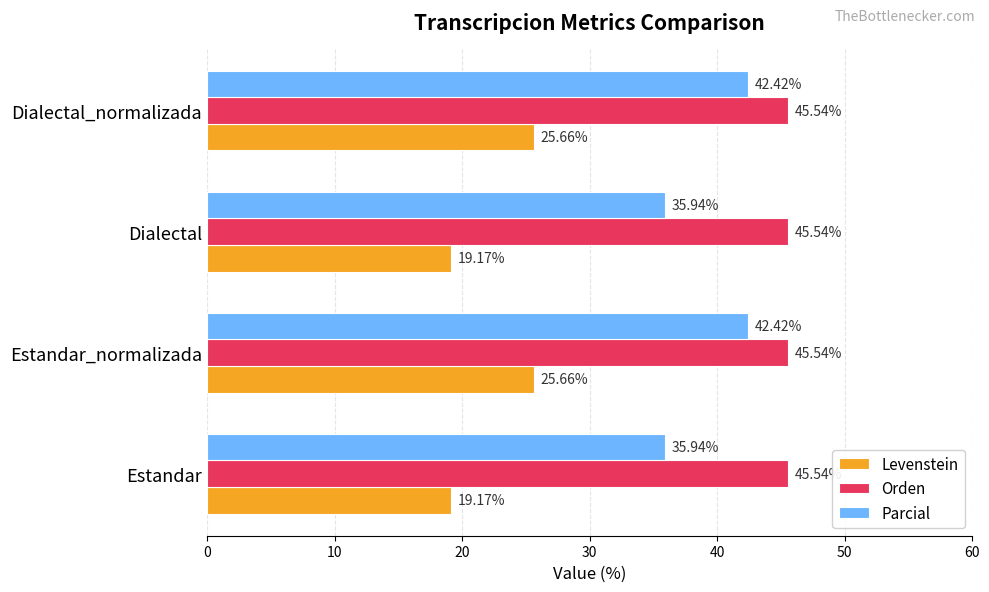

What is the sum of the Levenstein values at Dialectal and Estandar?

38.3